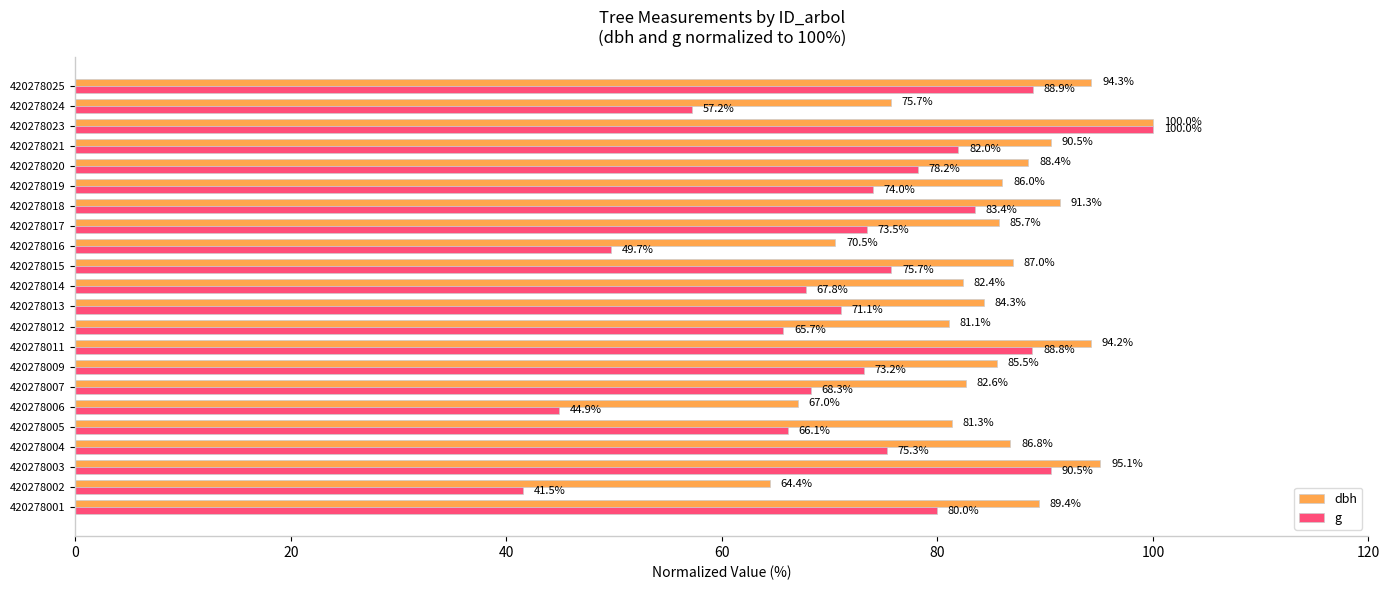

Which series changed the most between 420278016 and 420278021?

g